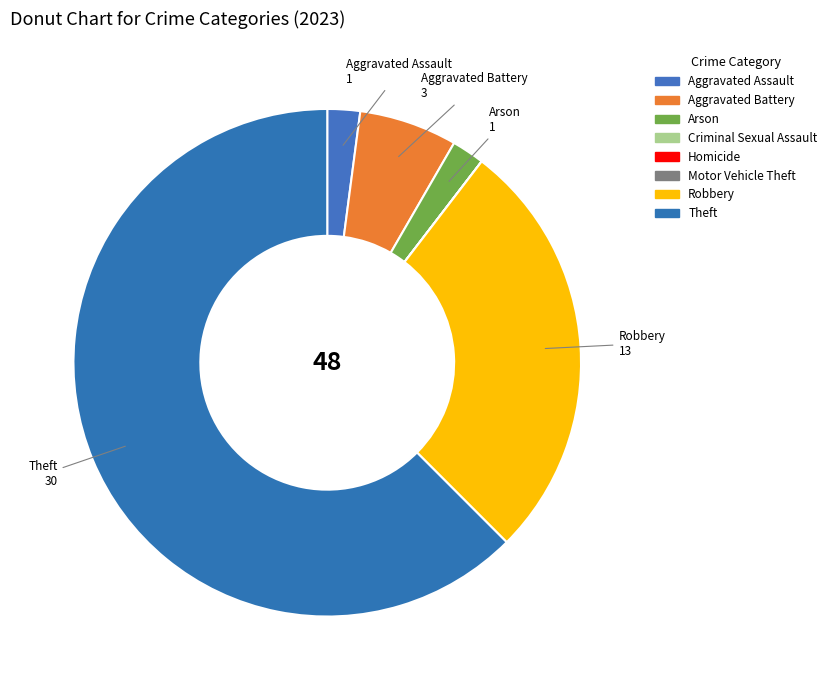

What is the largest slice in the pie chart?

Theft